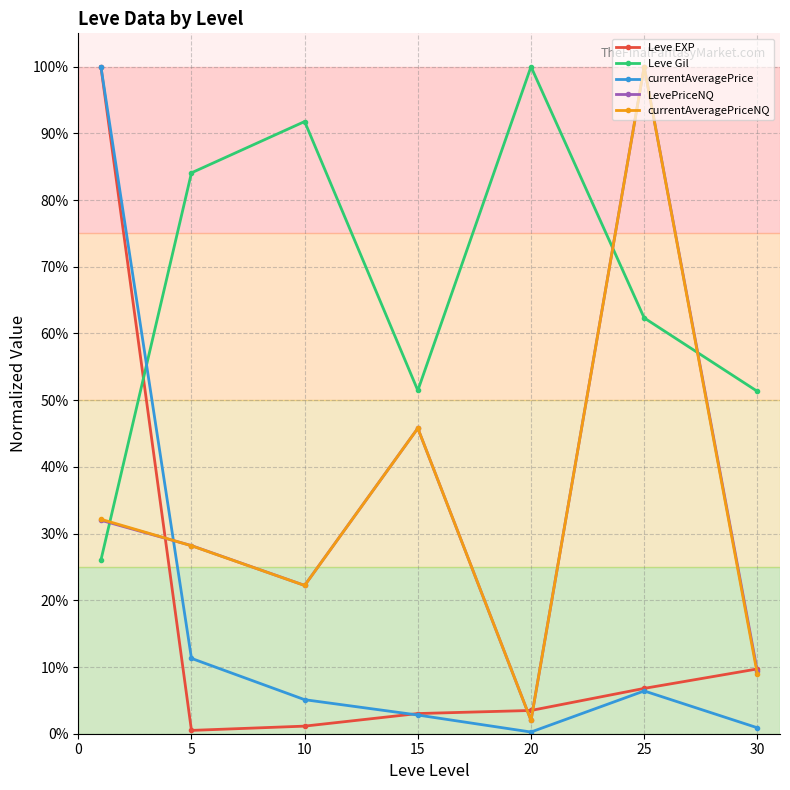

At which category does LevePriceNQ reach its first local valley?

10